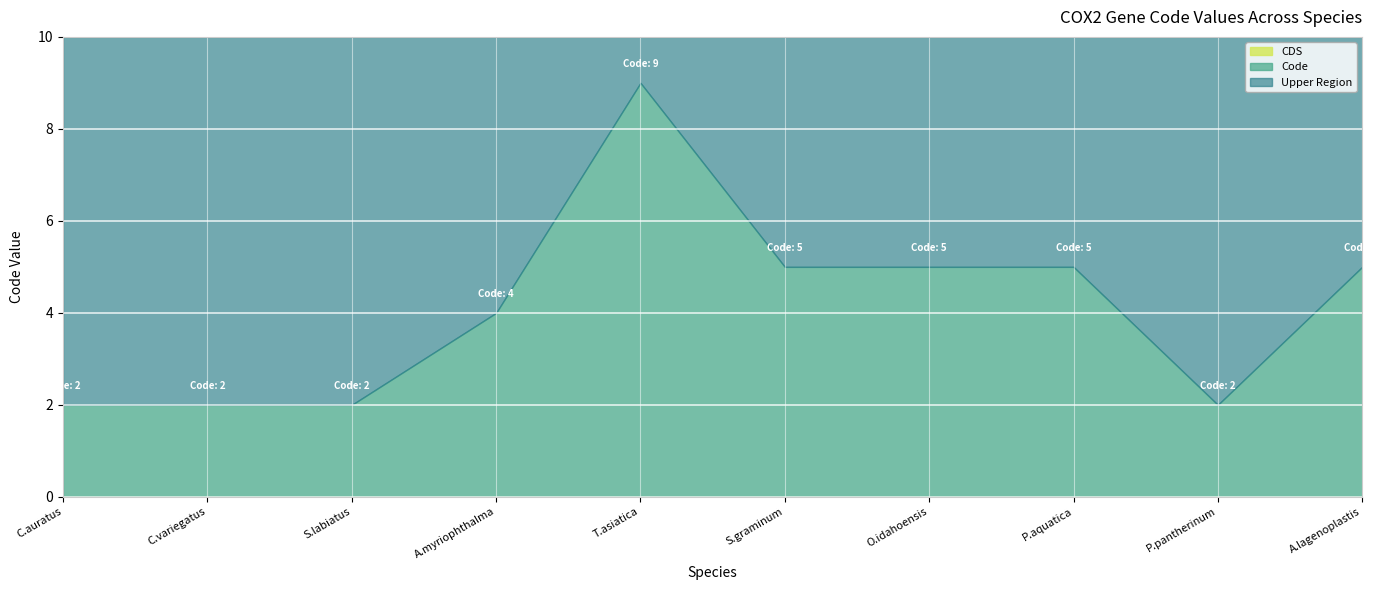

What is the total value across all series at C.variegatus?

10